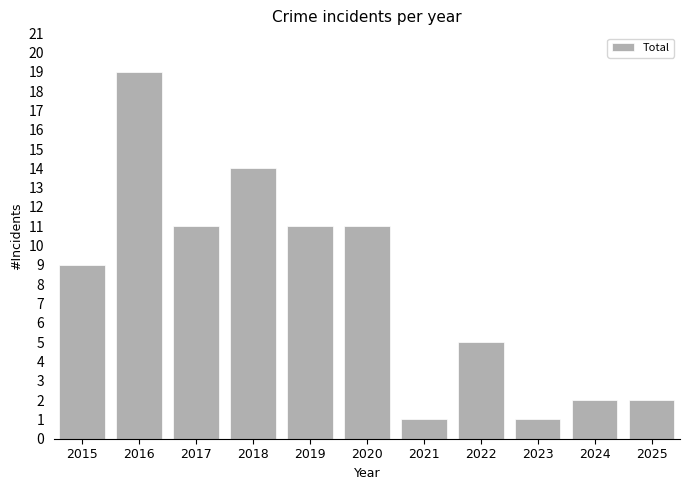

What is the smallest value displayed?

1